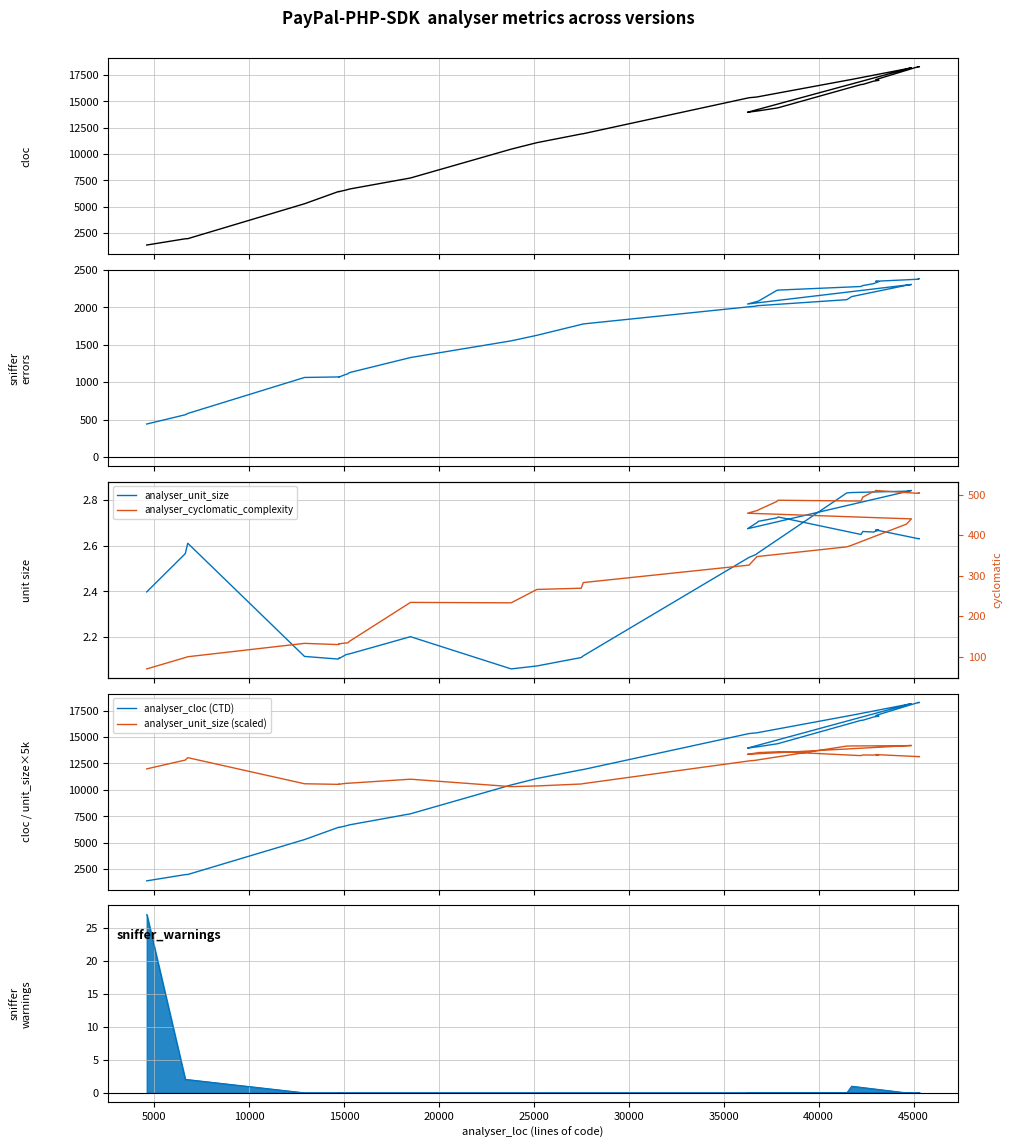

True or false: analyser_cloc (CTD) has more than 1 points higher than both neighbors.

True